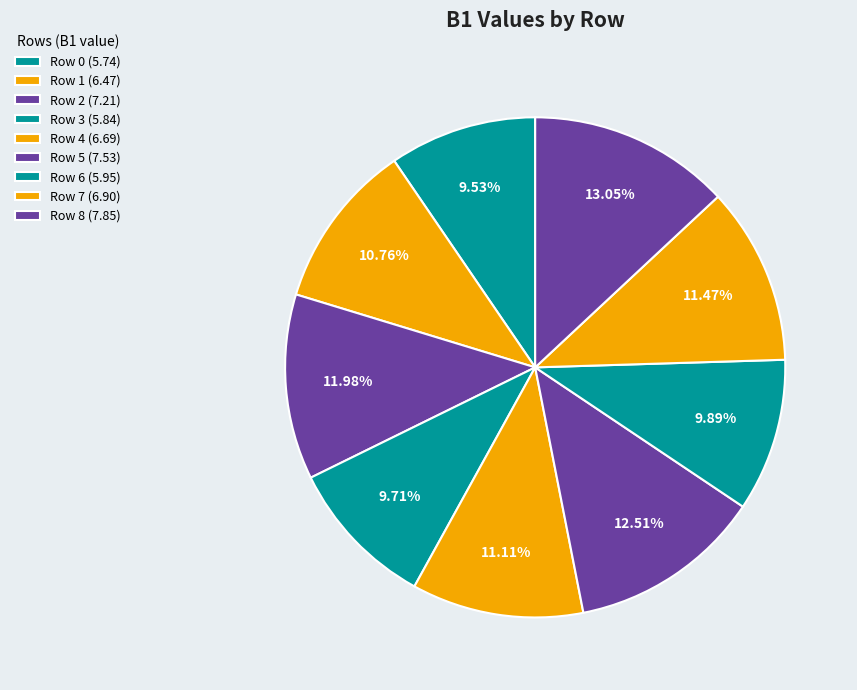

Which slice is the largest?

Row 8